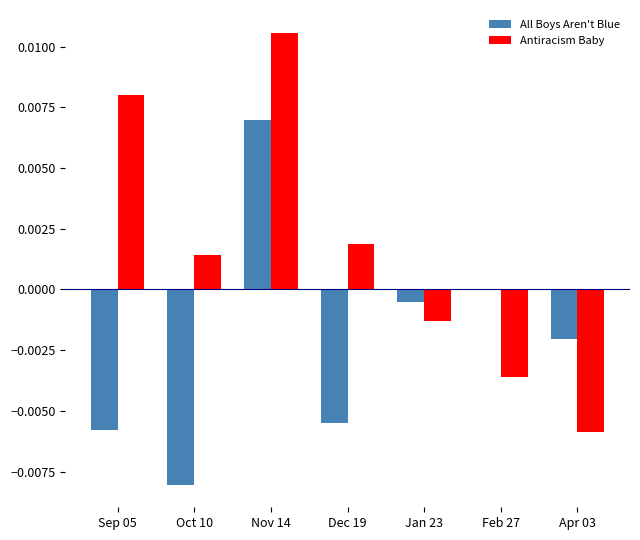

Which series has the largest total across all categories?

Antiracism Baby